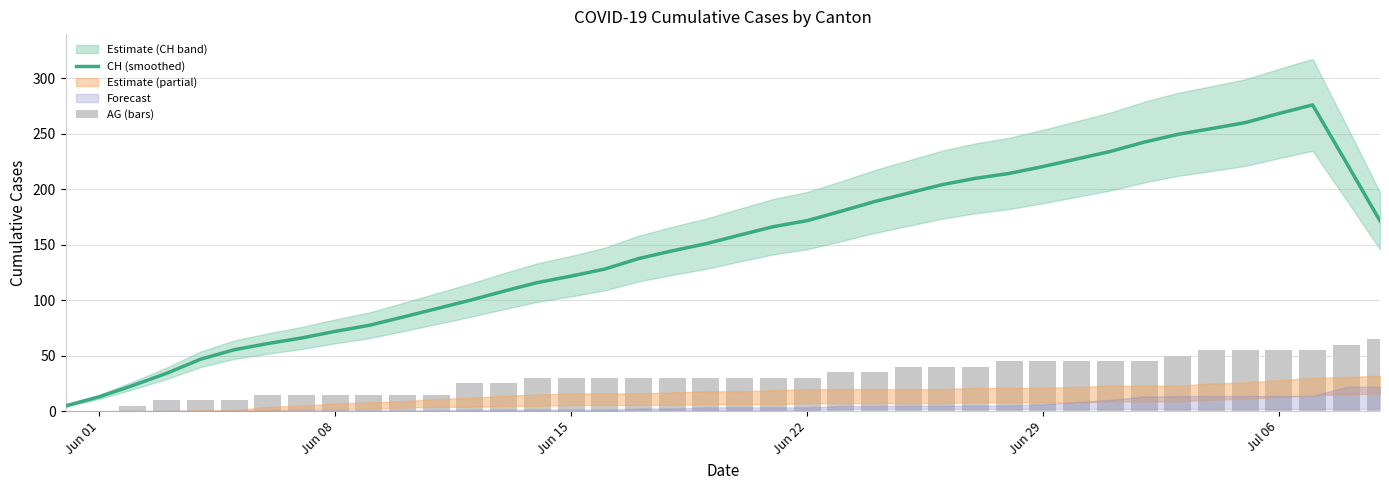

Is the value of CH (smoothed) at Jun 08 greater than the value of AG (bars) at Jun 15?

Yes